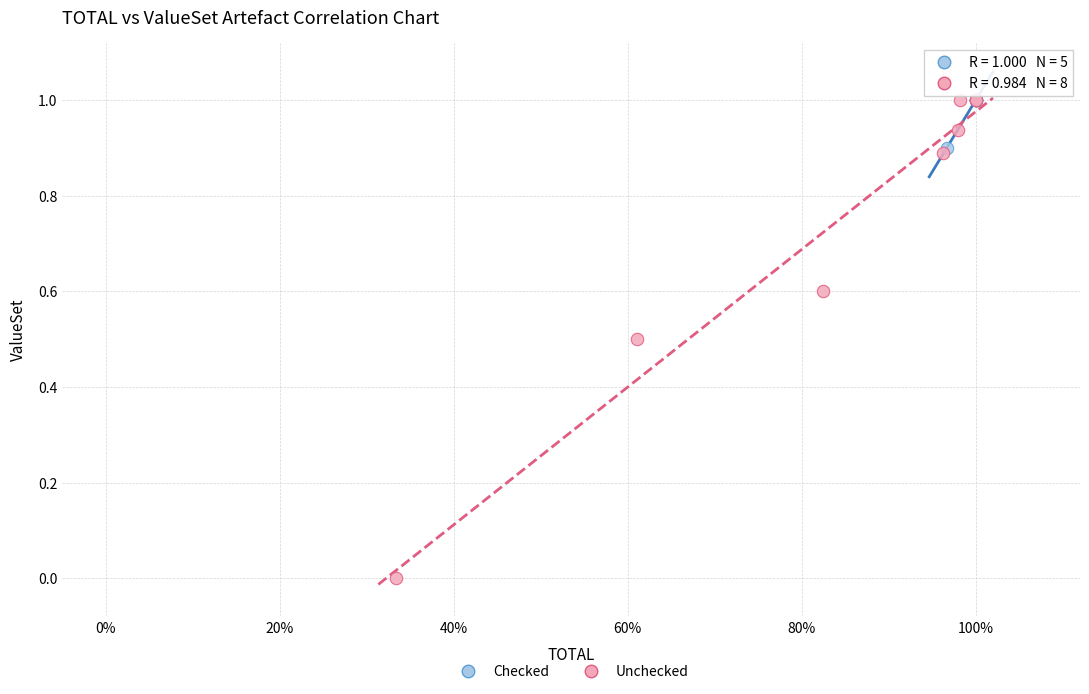

Which series has the widest spread of Y values?

Unchecked